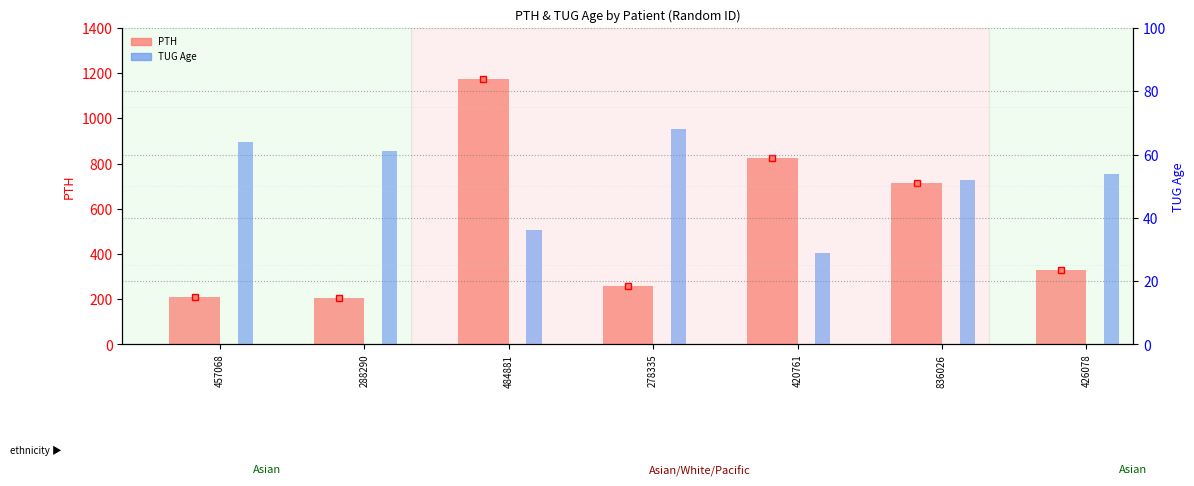

Which series has the largest total across all categories?

PTH